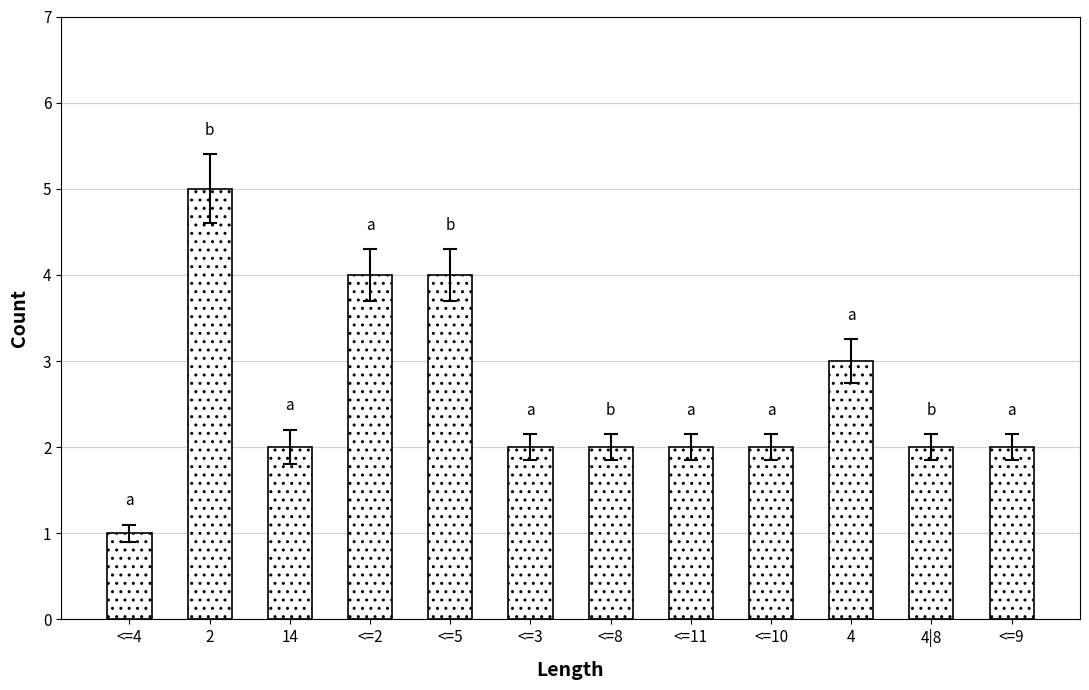

What is the label of the 2nd bar from the left?

2